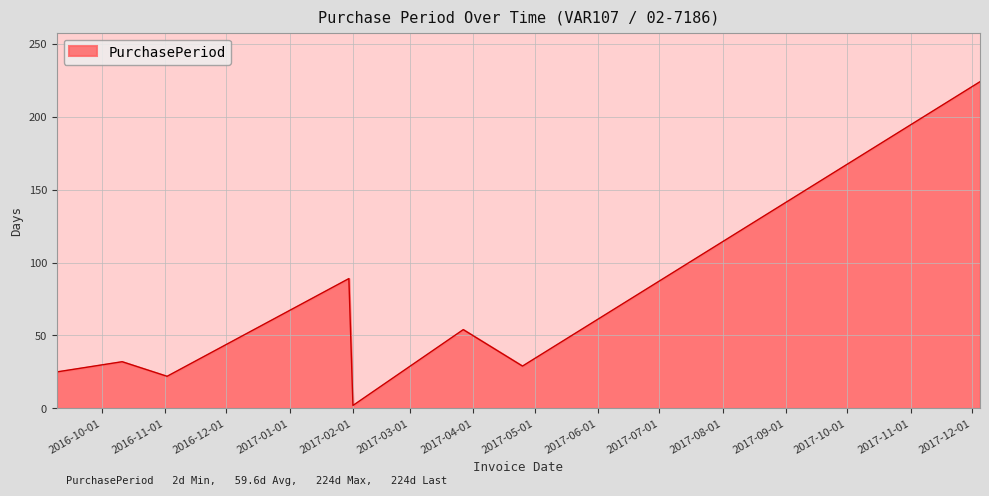

What is the difference between the maximum and second lowest values?

202